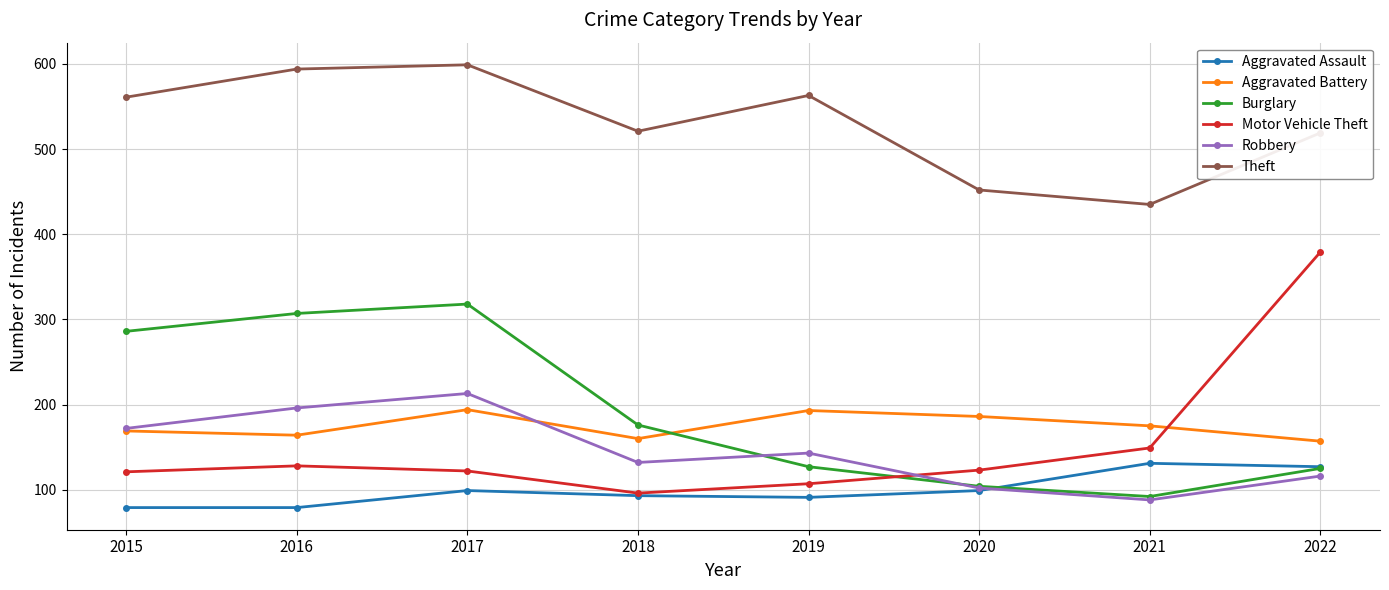

True or false: Burglary and Theft cross at least once.

False